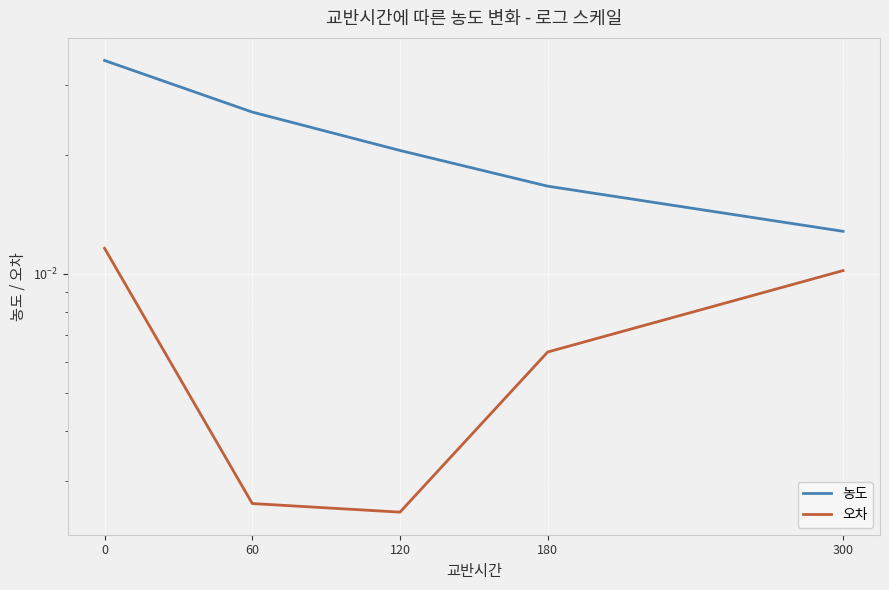

Which series has the largest total across all categories?

농도